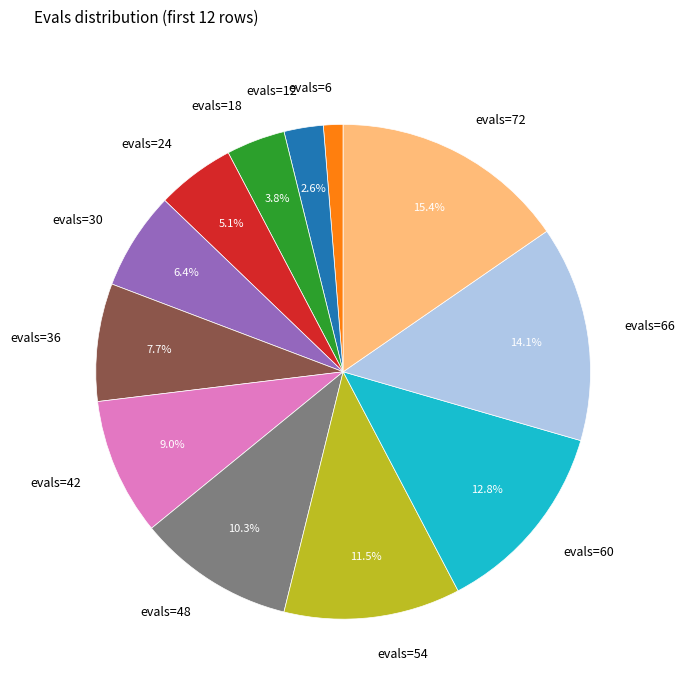

Which category has the smallest portion of the pie?

evals=6